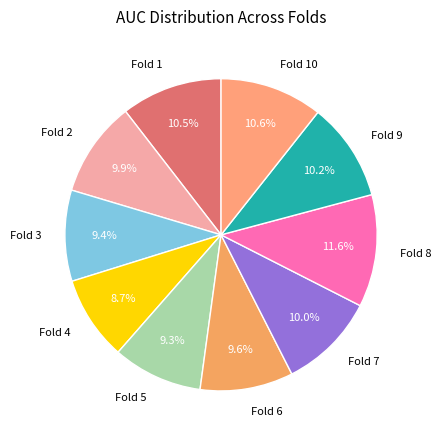

Is Fold 5 the majority of the pie?

No